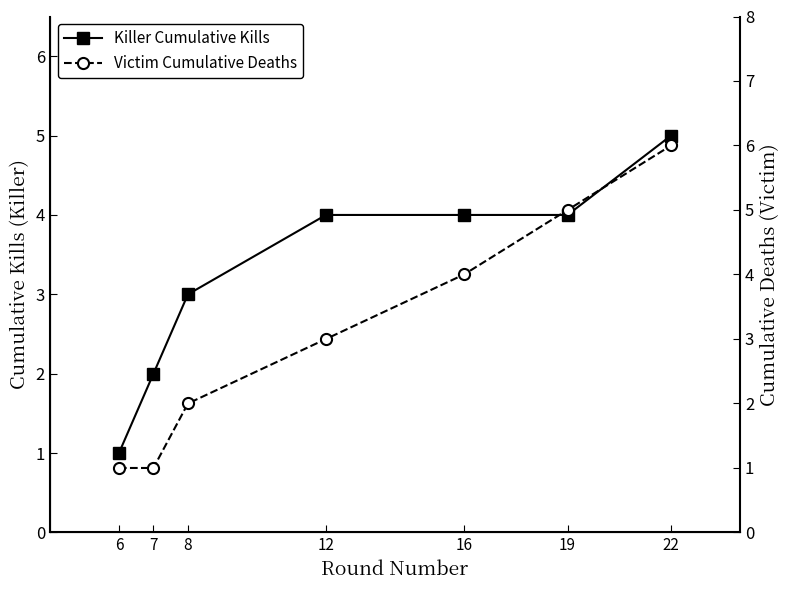

How many lines are shown in the chart?

2